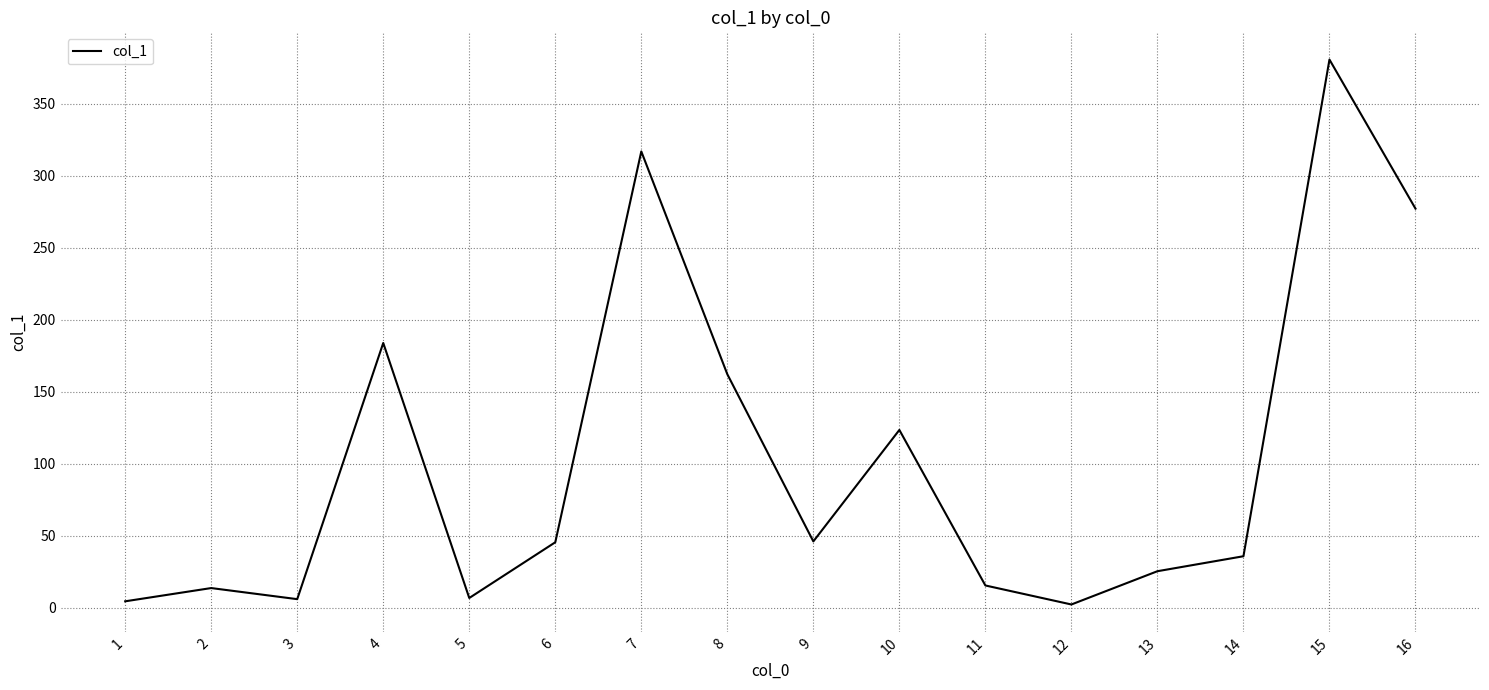

Is this an area chart (filled region under the line)?

No